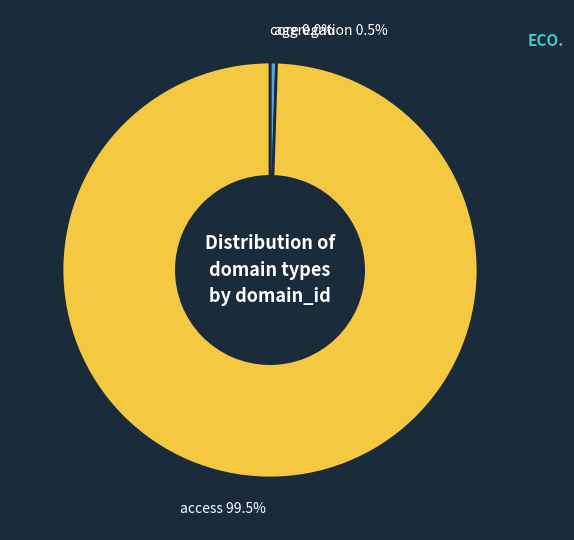

Is there a majority slice in this chart?

Yes